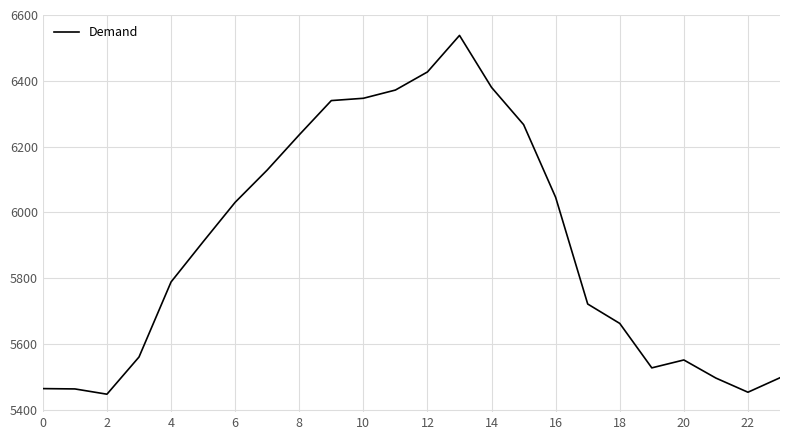

What is the smallest value displayed?

5448